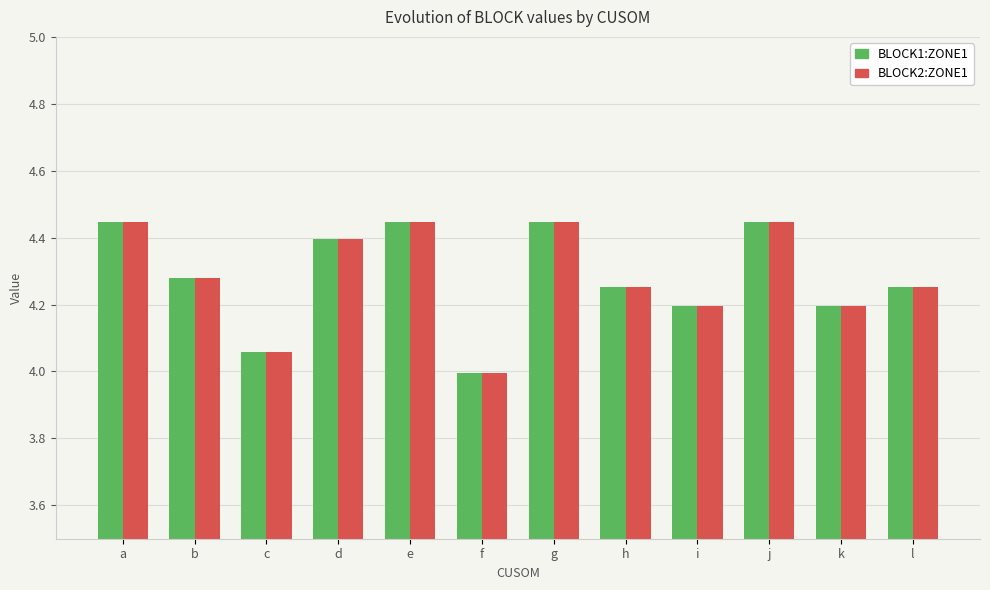

Which category has the lowest value in the BLOCK1:ZONE1 series?

f